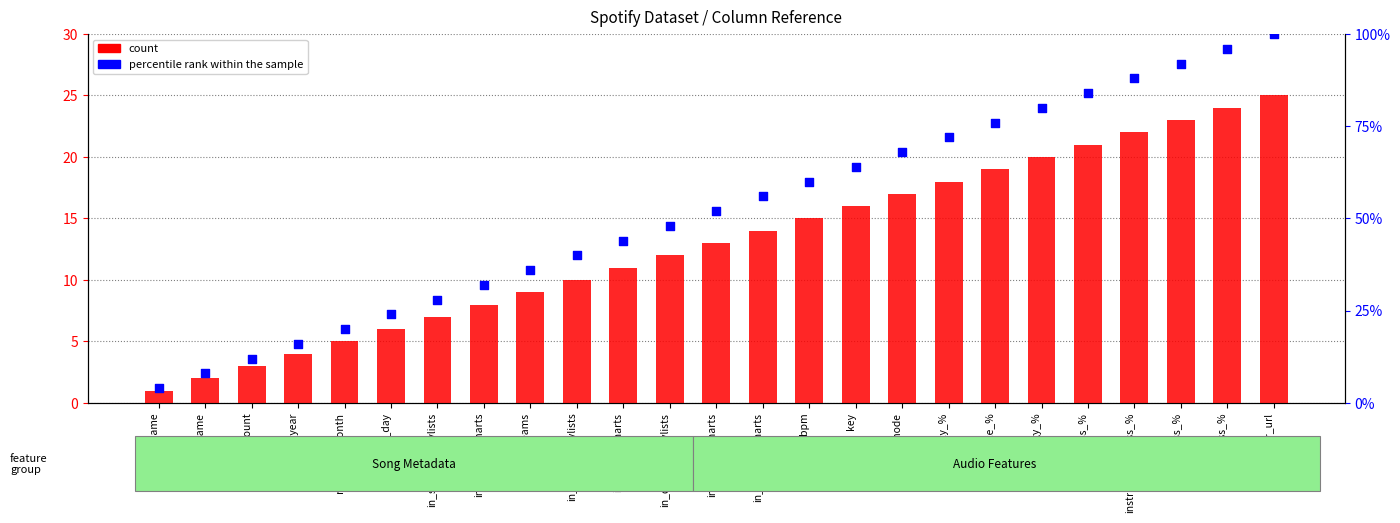

What are all the series names shown in the legend?

count, percentile rank within the sample